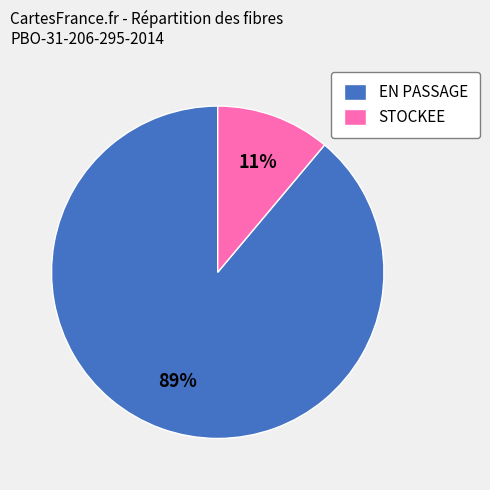

True or false: STOCKEE accounts for 1% of the total.

False